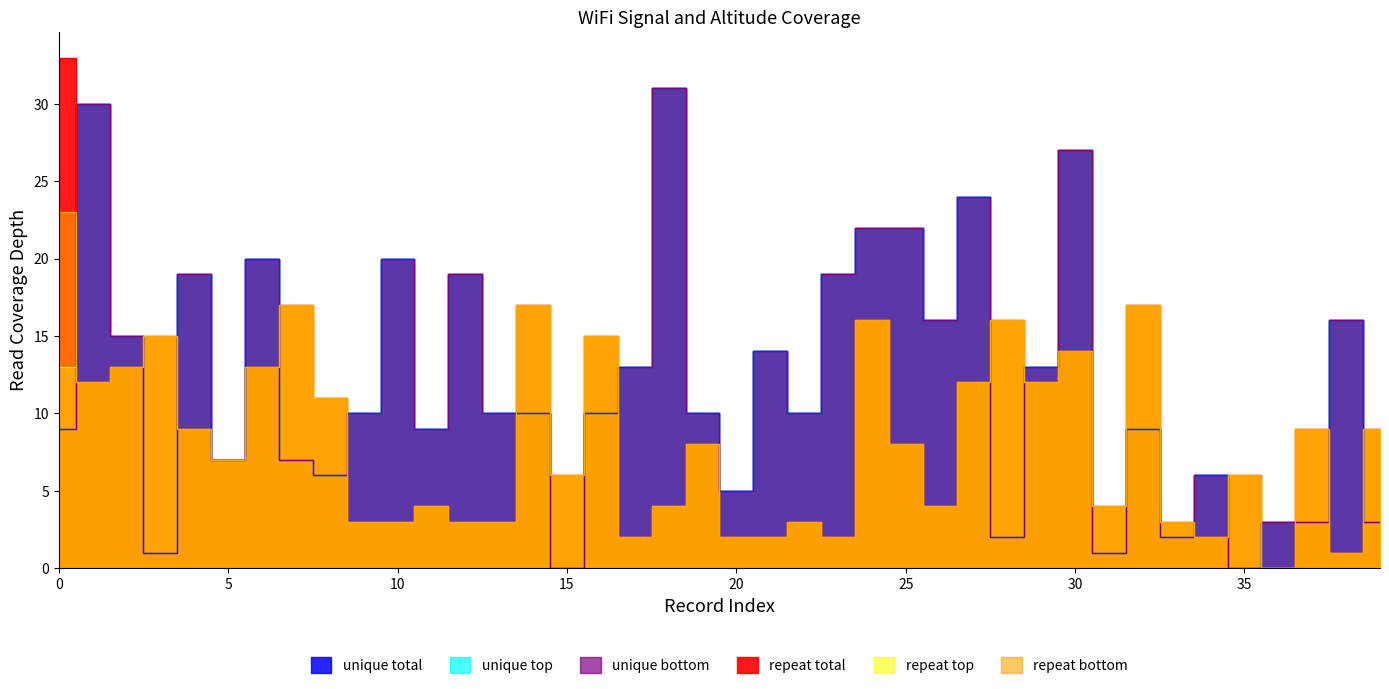

What is the total value across all series at 0?

96